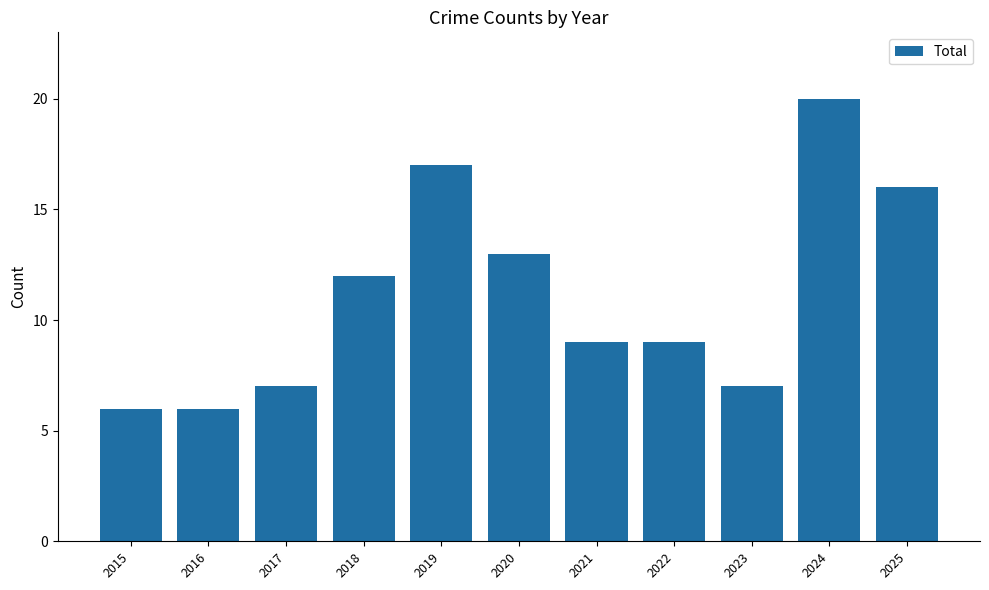

Between 2024 and 2016, which is larger?

2024